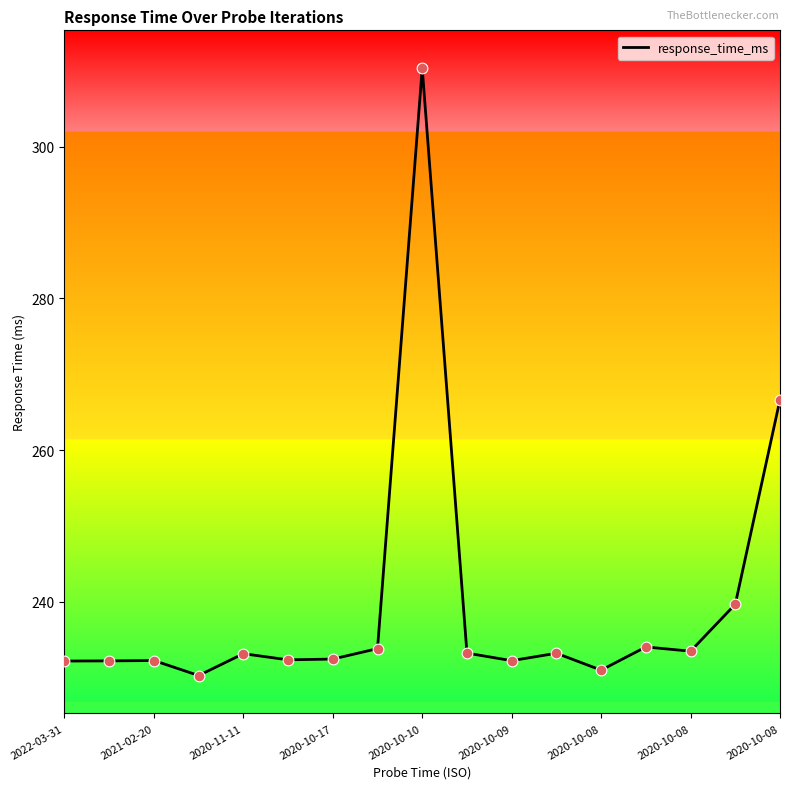

What is the difference between the maximum and minimum values?

80.1